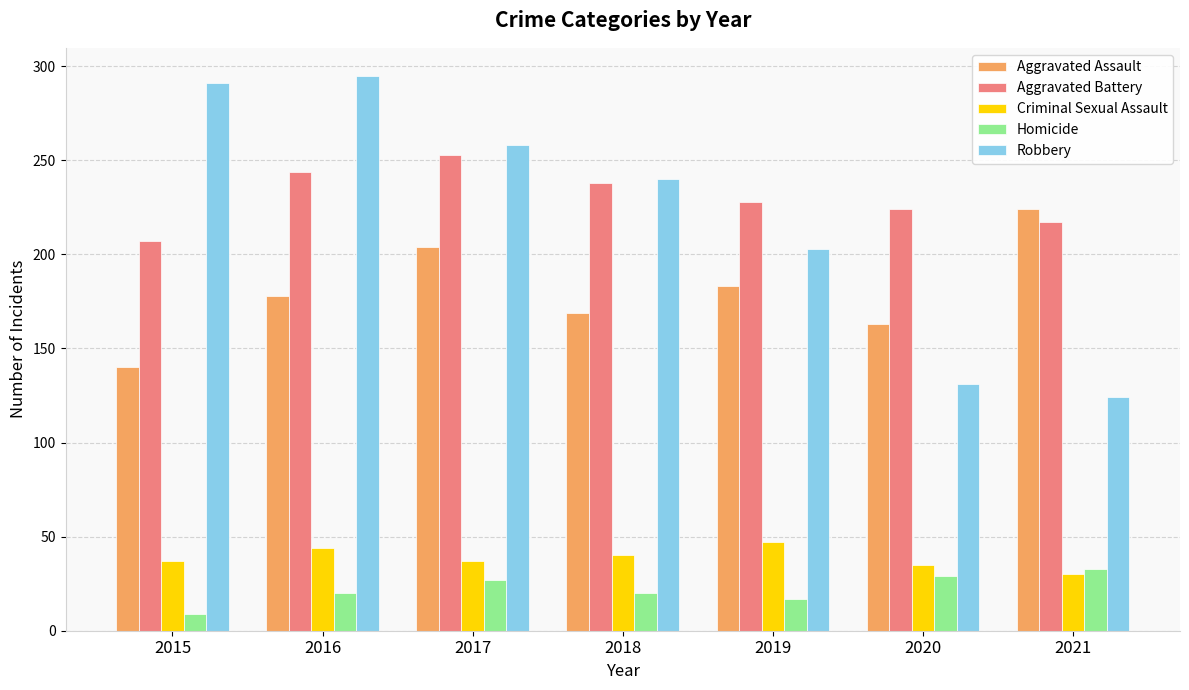

True or false: Robbery has a value of 286 at 2019.

False